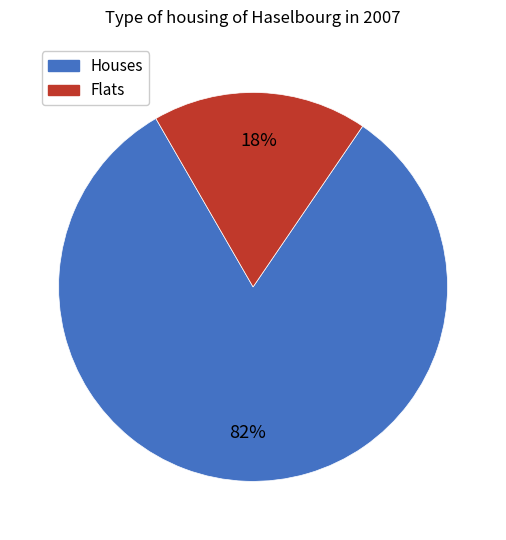

Does any single category account for the majority?

Yes